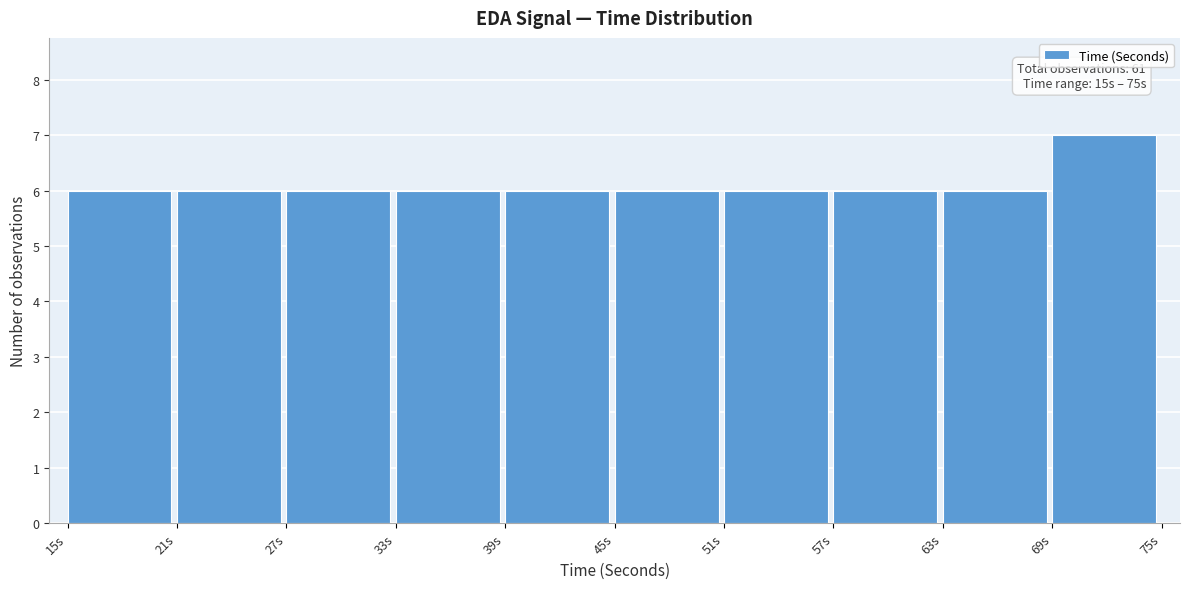

Over which range of the x-axis is the bar tallest?

69 to 75